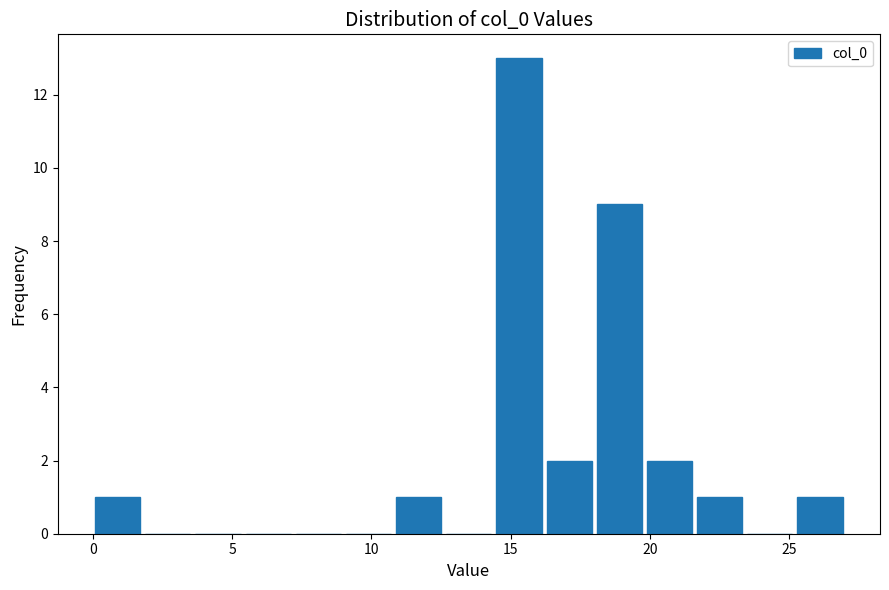

Read against the x-axis, roughly where is the centre of the tallest bar?

15.5